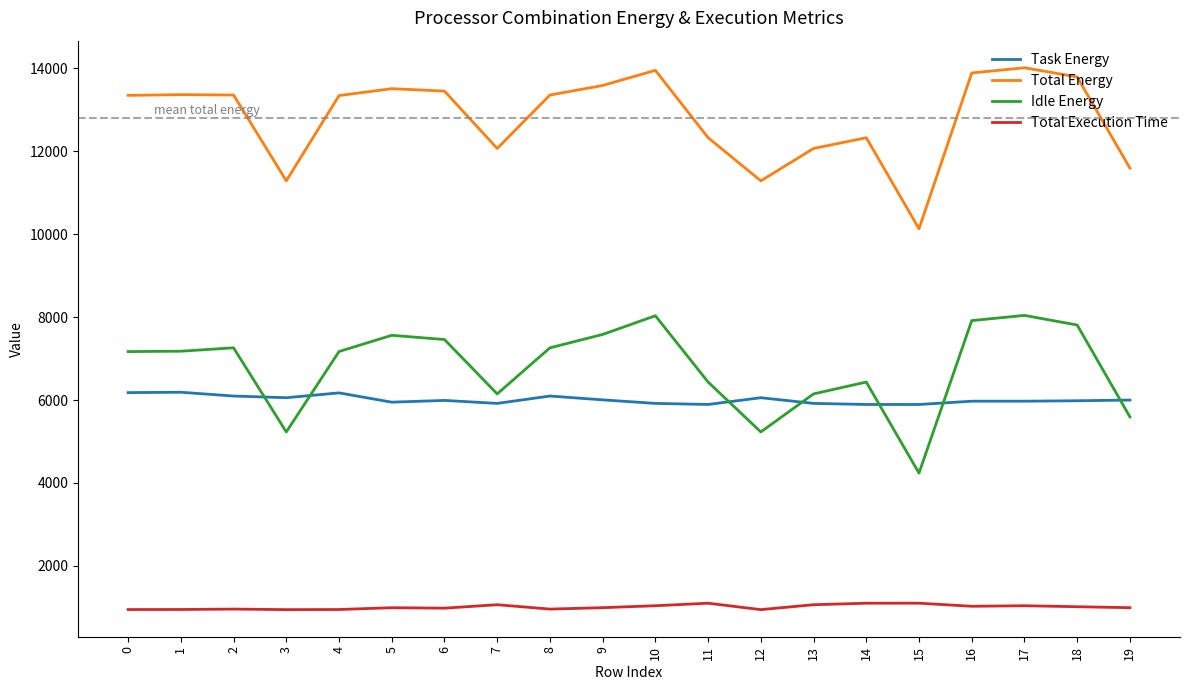

True or false: Task Energy and Total Energy cross at least once.

False